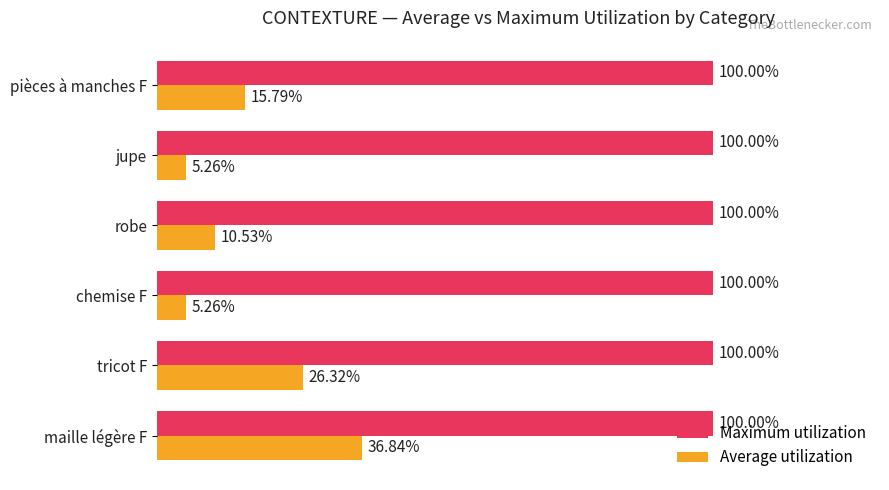

Is the value of Average utilization at tricot F greater than the value of Maximum utilization at robe?

No